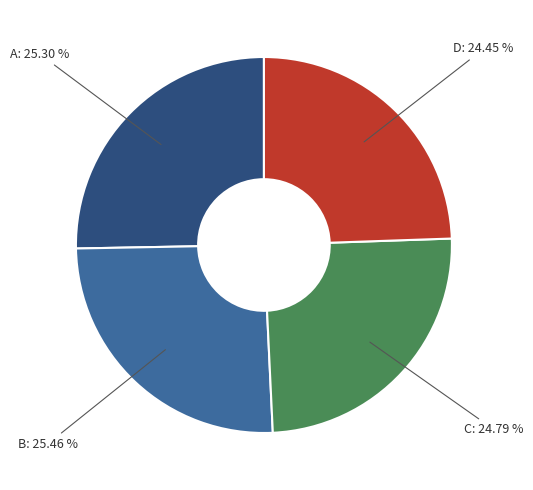

Between C and A, which is larger?

A